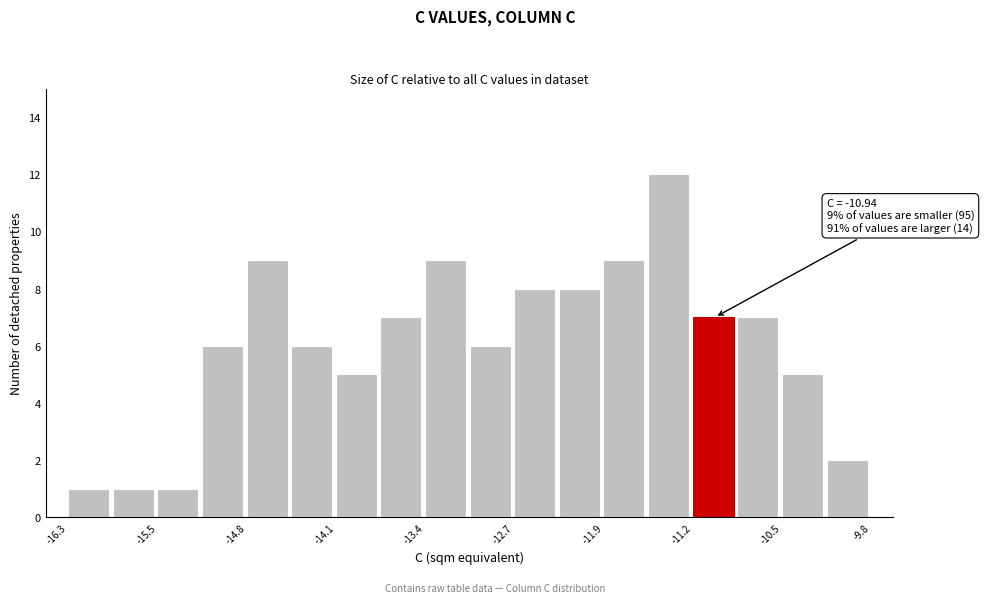

Around what value on the x-axis is the tallest bar? Give the approximate position of its centre, as read against the axis.

-11.4